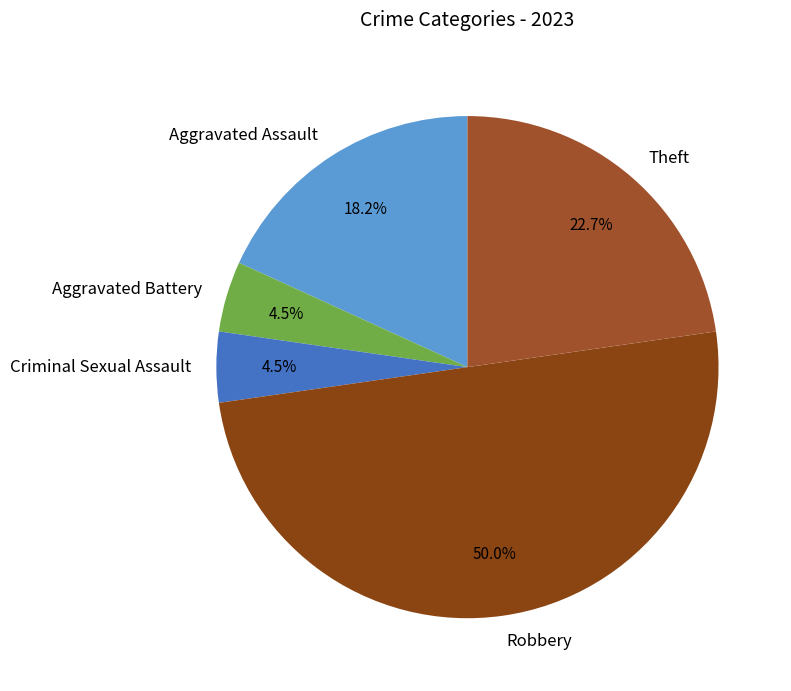

Does Aggravated Battery account for over 50% of the chart?

No